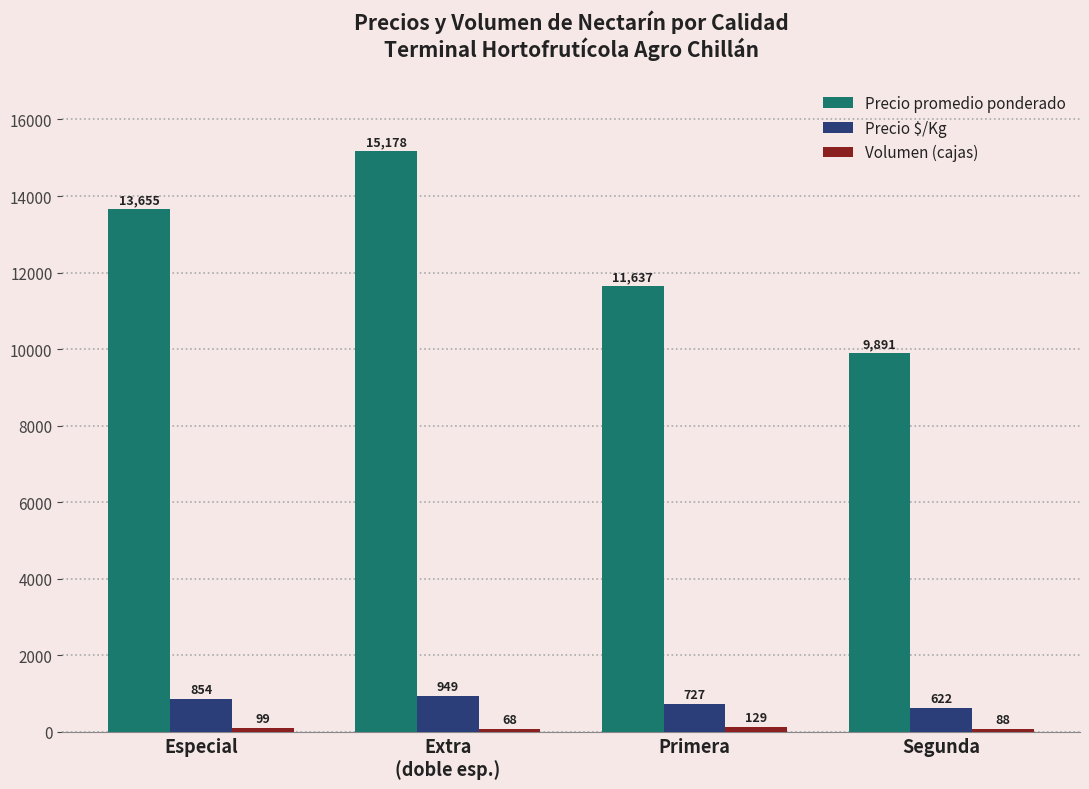

What is the difference between the Precio promedio ponderado values at Extra
(doble esp.) and Especial?

1523